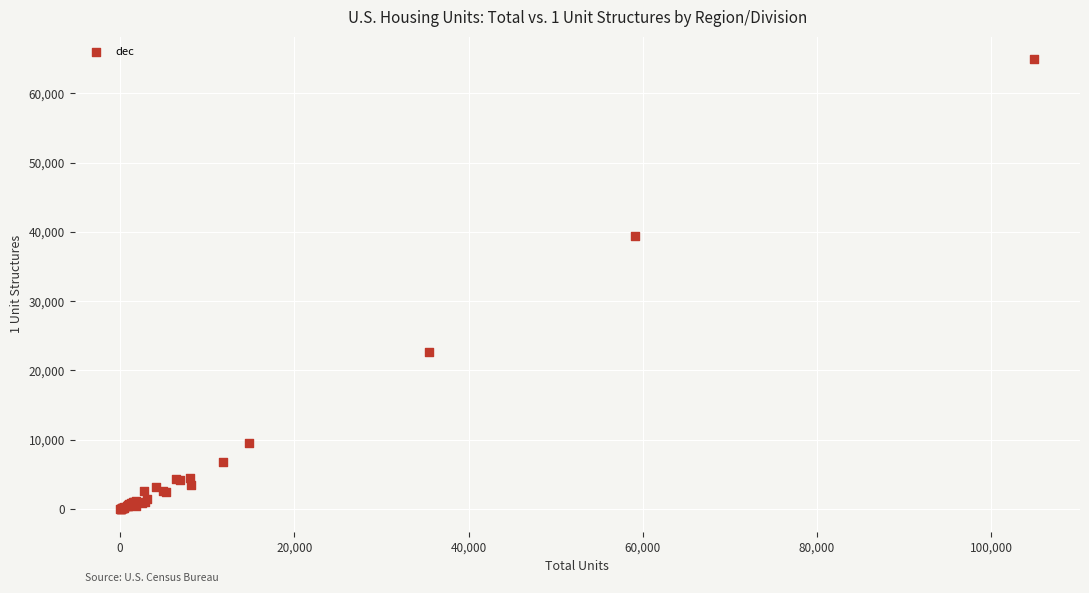

What Y value in the scatter plot is closest to 32465?

39435